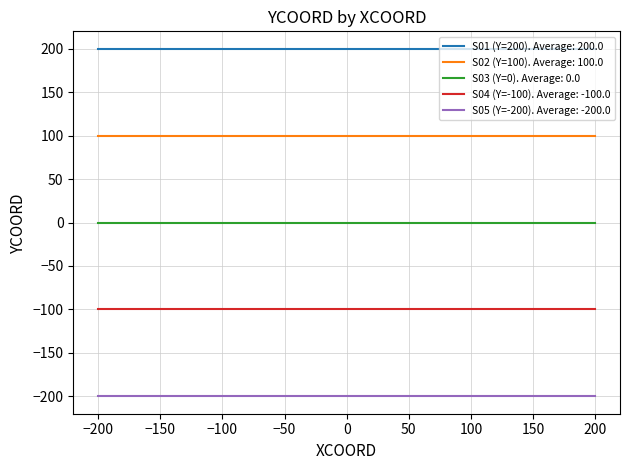

List the series in order of their peak value, highest first.

S01 (Y=200). Average: 200.0, S02 (Y=100). Average: 100.0, S03 (Y=0). Average: 0.0, S04 (Y=-100). Average: -100.0, S05 (Y=-200). Average: -200.0